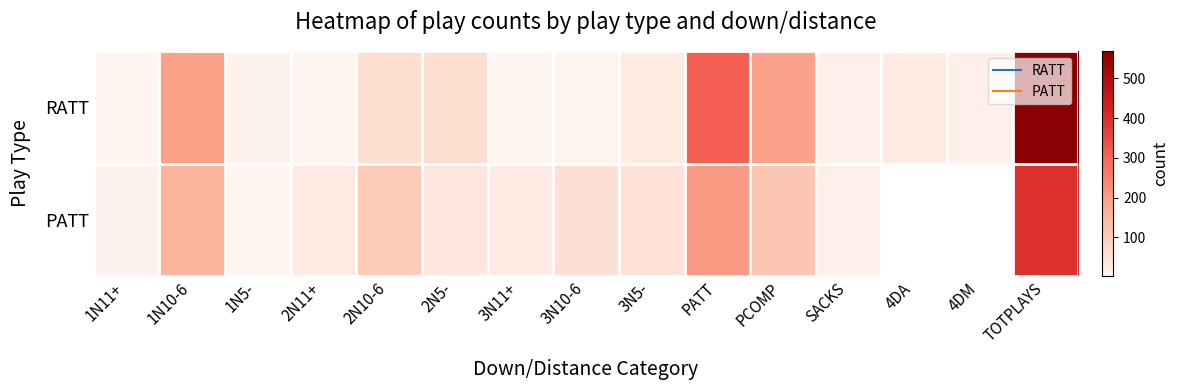

What is the spread (max minus min) of values at 2N11+?

21.0